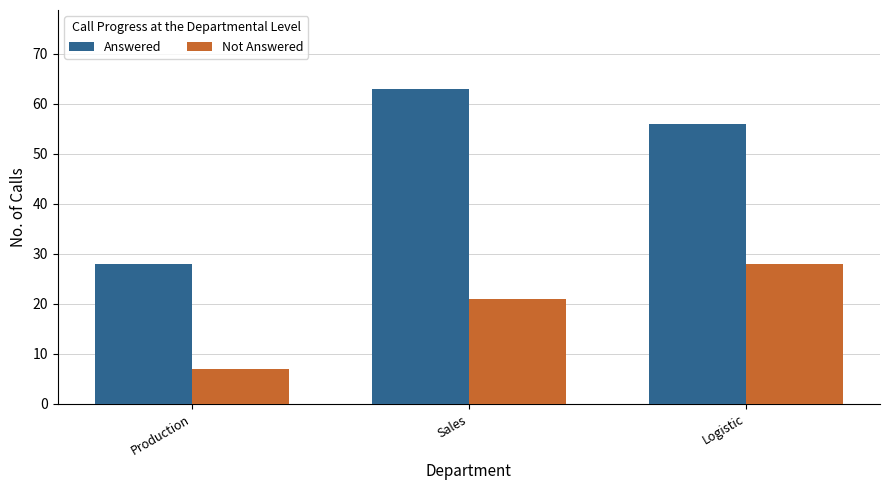

What are all the series names shown in the legend?

Answered, Not Answered